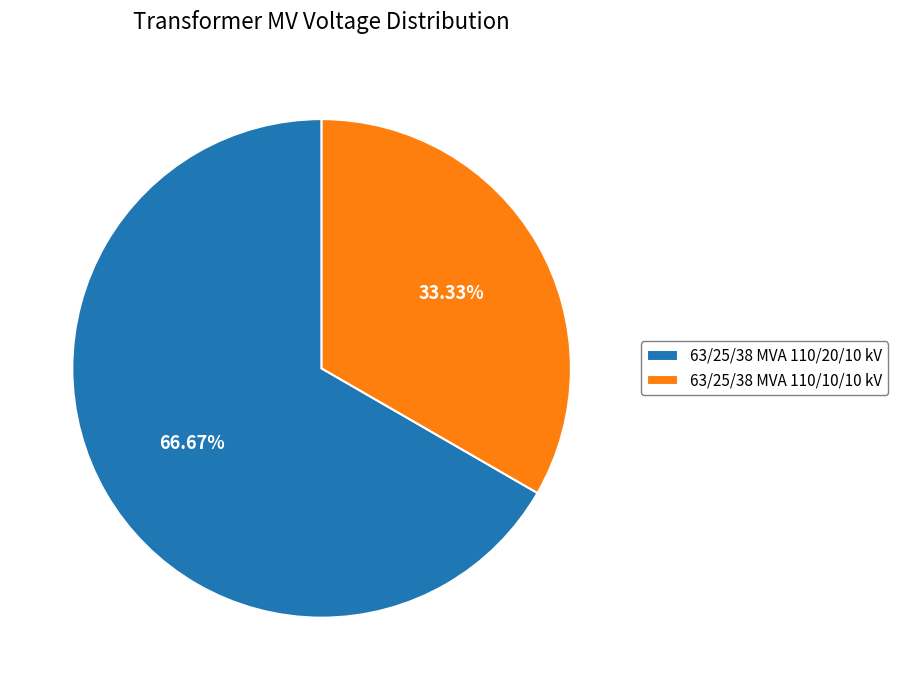

True or false: 63/25/38 MVA 110/20/10 kV accounts for 80% of the total.

False